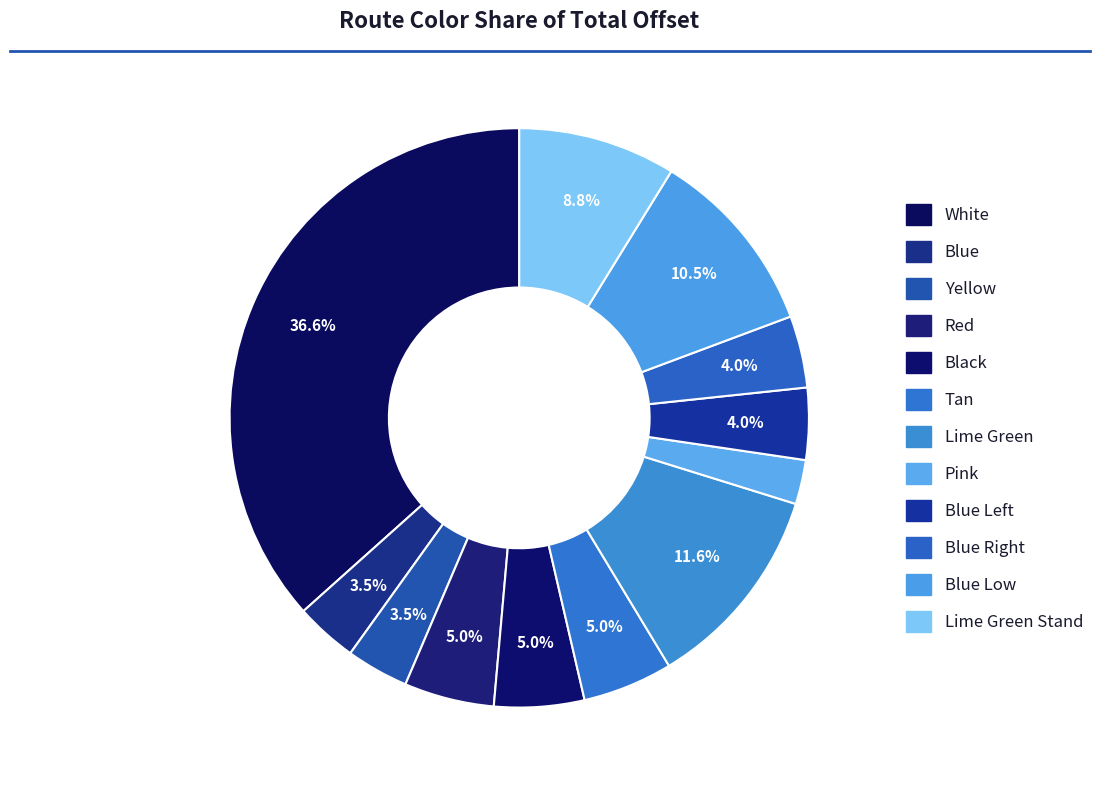

How many segments does this pie chart have?

12